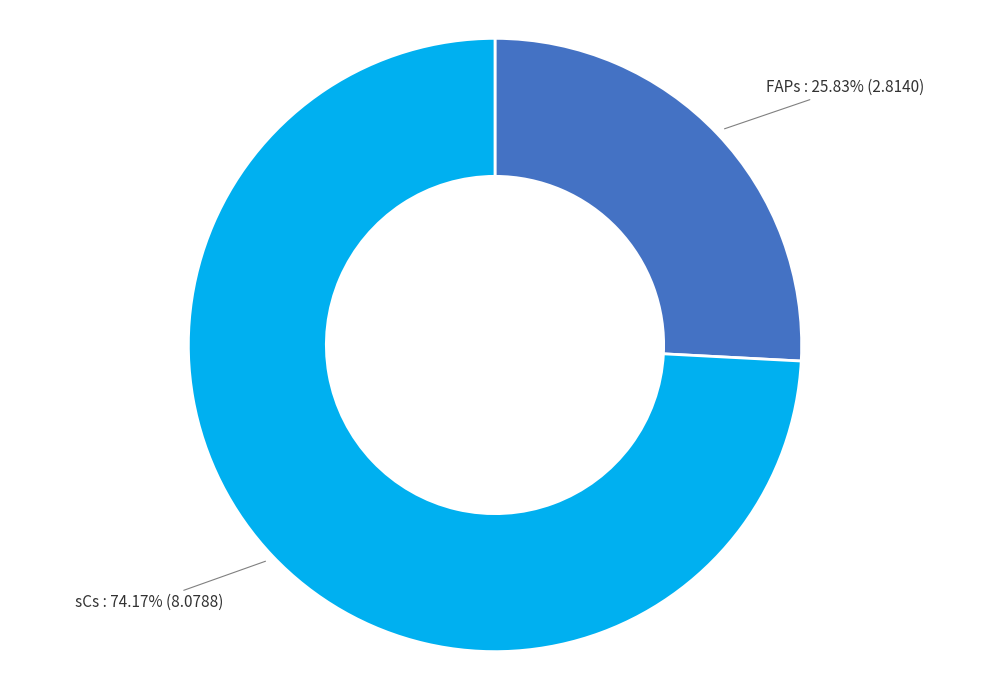

Combined, do sCs and FAPs account for over 50%?

Yes